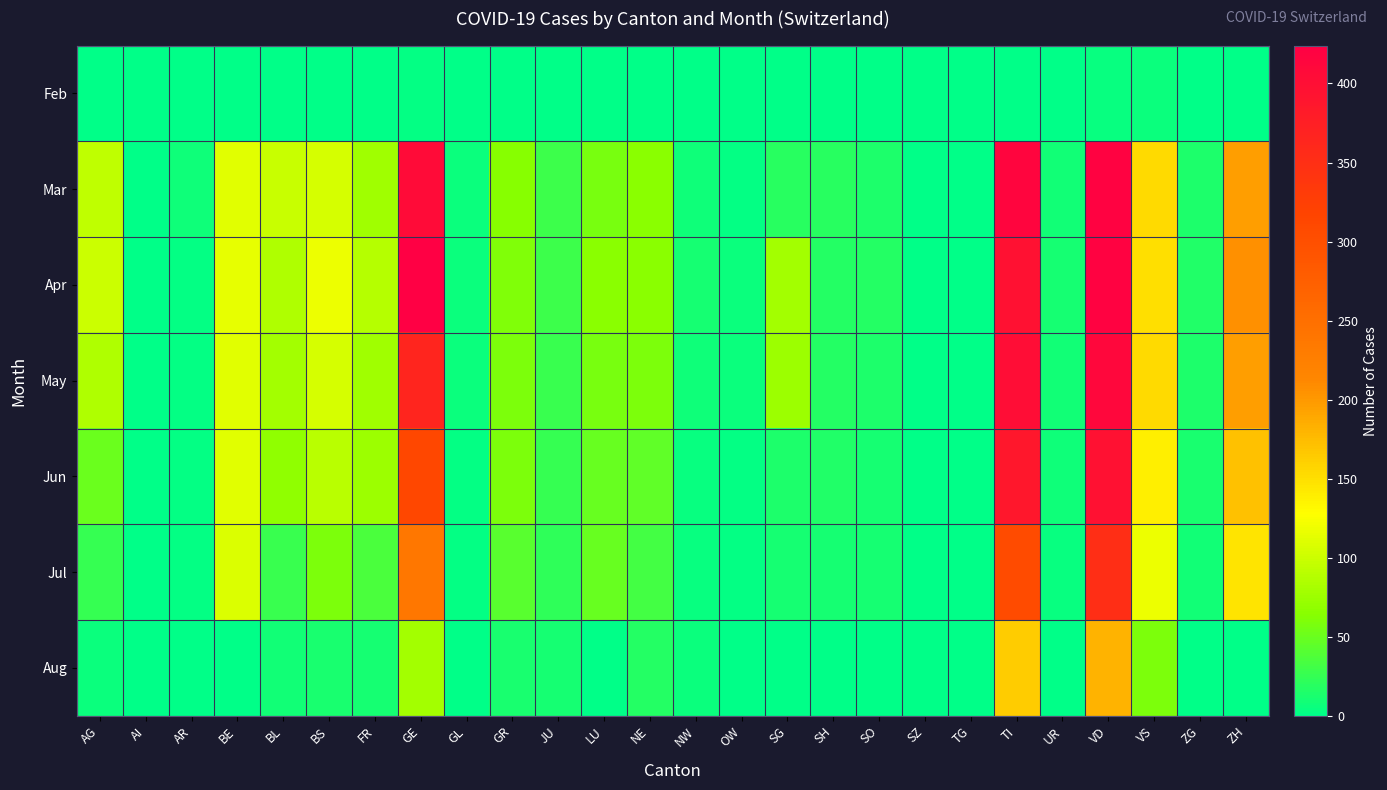

How many series are shown in this chart?

7